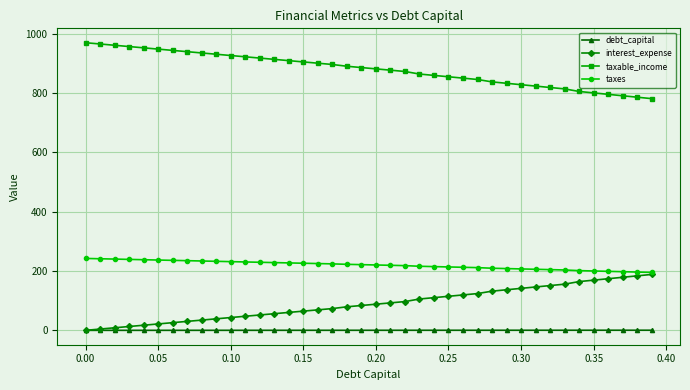

At how many categories does at least one series exceed 667?

40